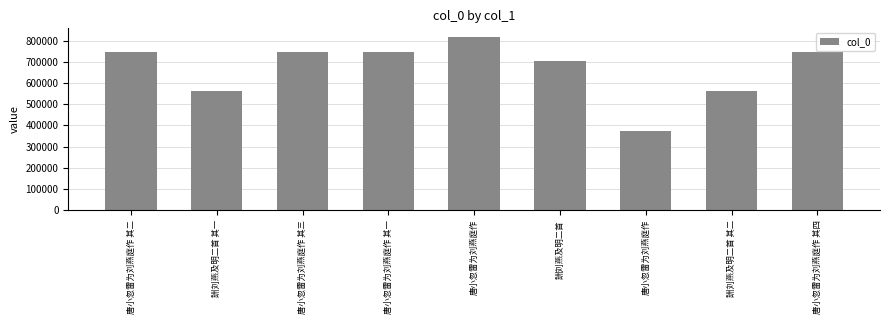

The value at 詶刘燕及明二首 is 978381. True or false?

False